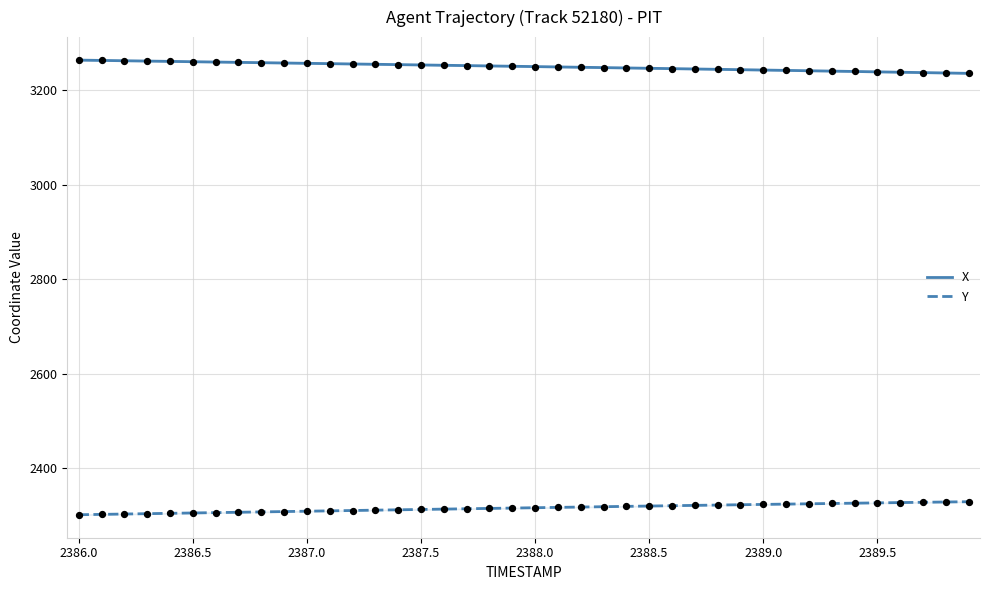

True or false: X and Y intersect in this chart.

False